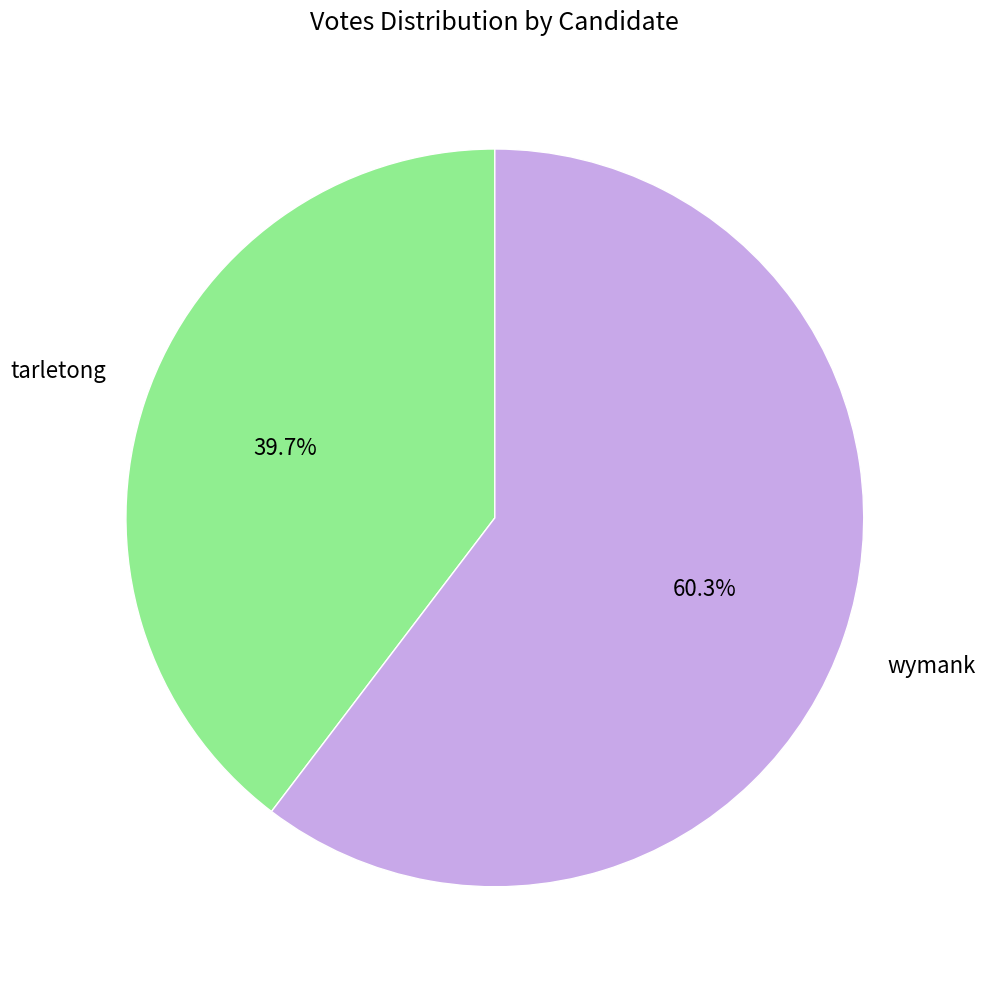

Is there any slice that represents more than half of the pie?

Yes